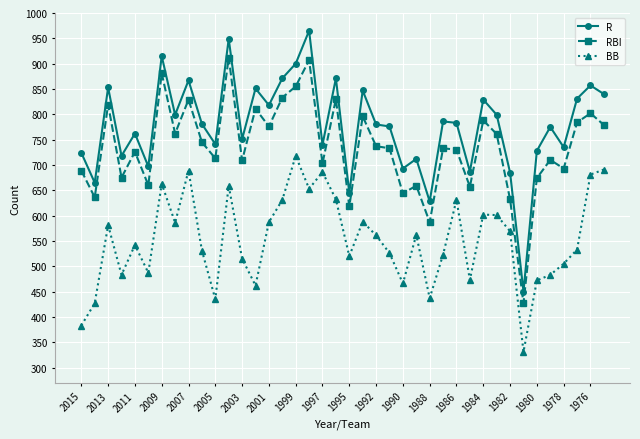

List the series in order of their overall mean, highest first.

R, RBI, BB